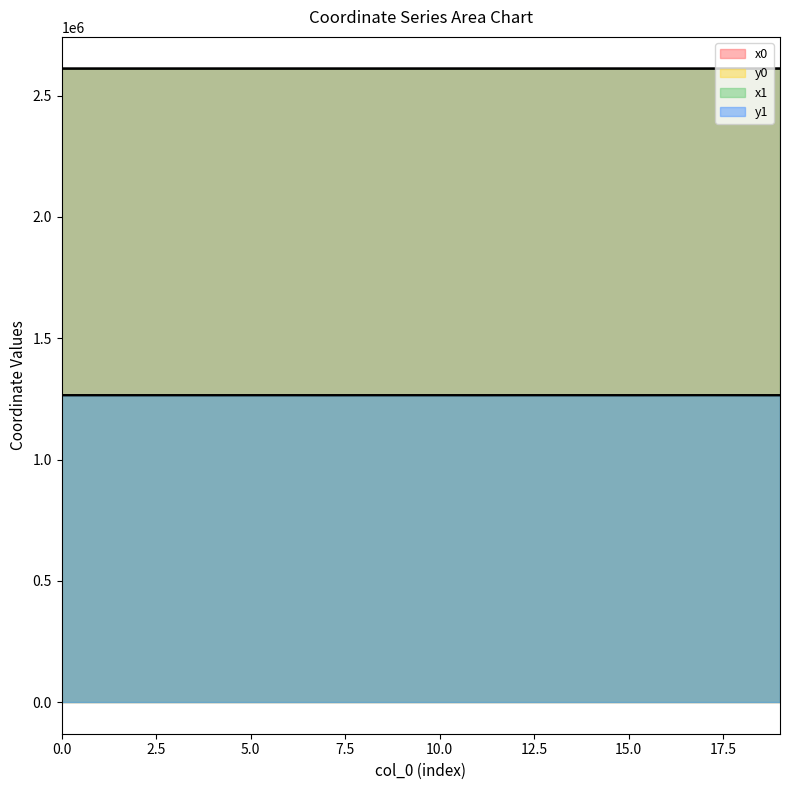

In y0, how many points are lower than both neighbors (excluding endpoints)?

5